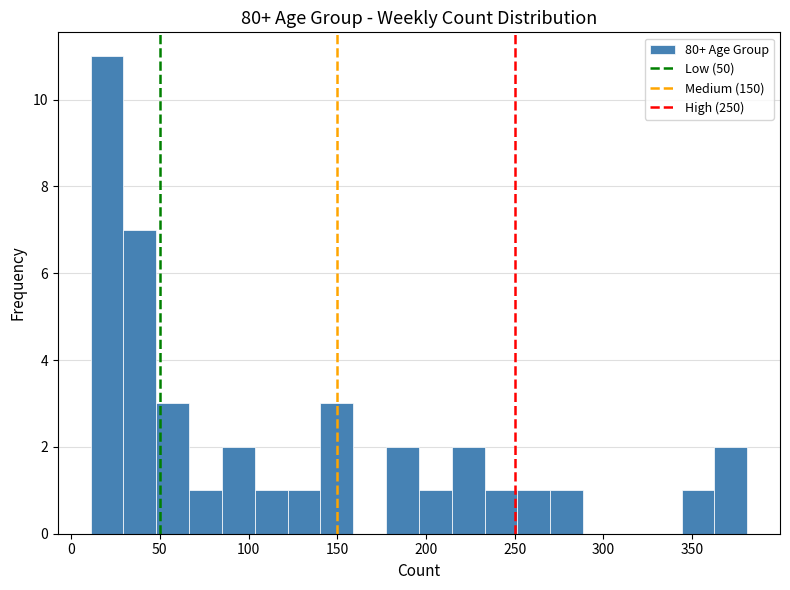

Around what value on the x-axis is the tallest bar? Give the approximate position of its centre, as read against the axis.

20